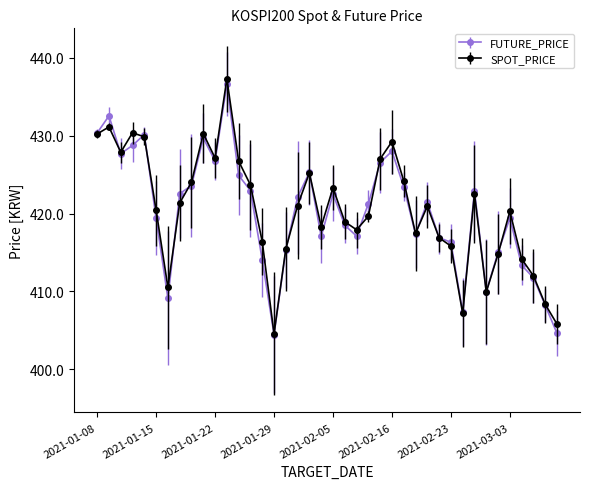

What is the difference between the maximum and minimum values in the SPOT_PRICE series?

32.7